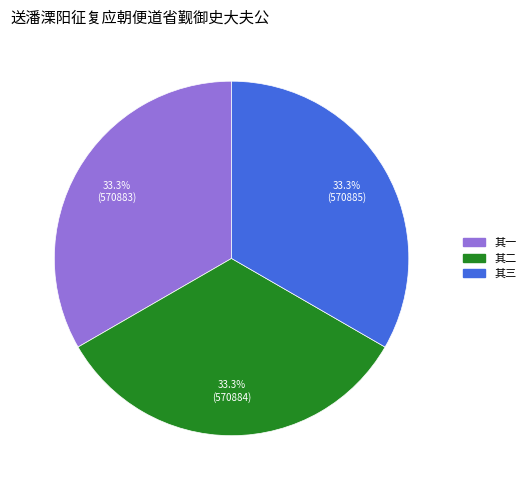

Does any single category account for the majority?

No